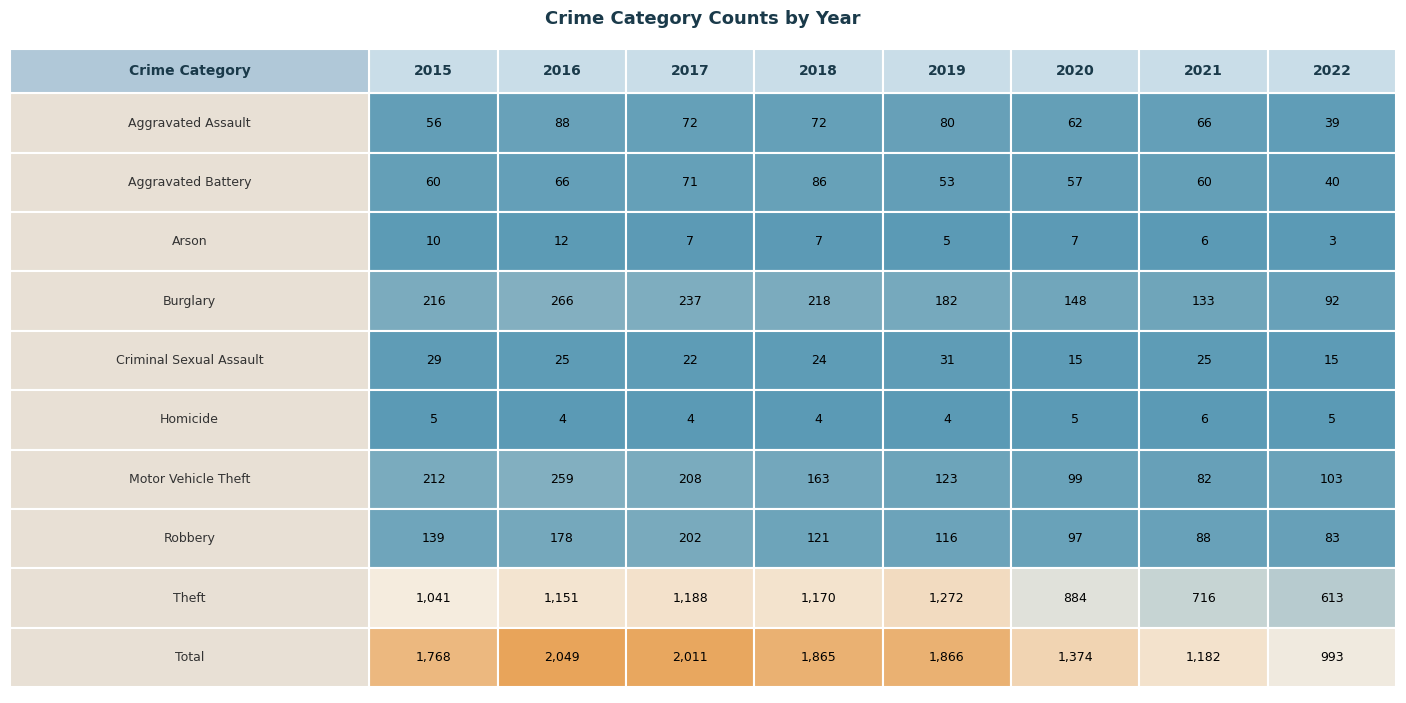

Rank the series by their maximum value, from lowest to highest.

Homicide, Arson, Criminal Sexual Assault, Aggravated Battery, Aggravated Assault, Robbery, Motor Vehicle Theft, Burglary, Theft, Total